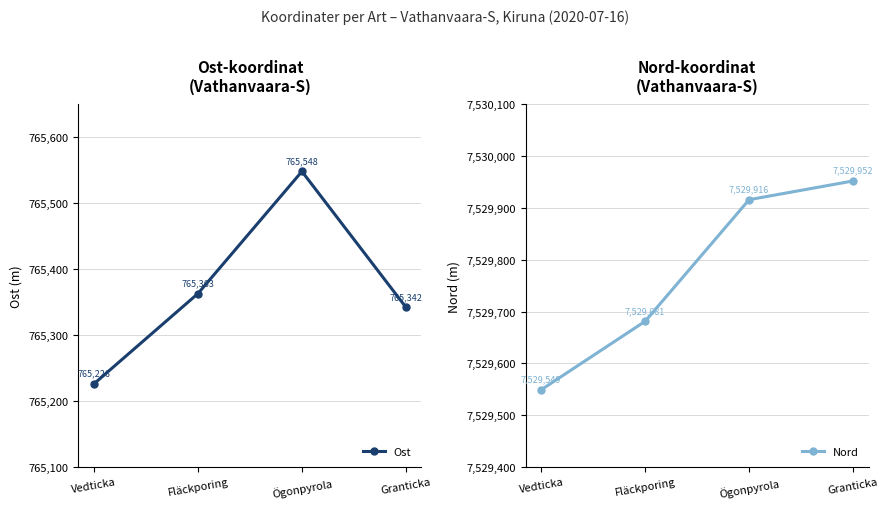

True or false: Ost has a value of 395297.2 at Ögonpyrola.

False